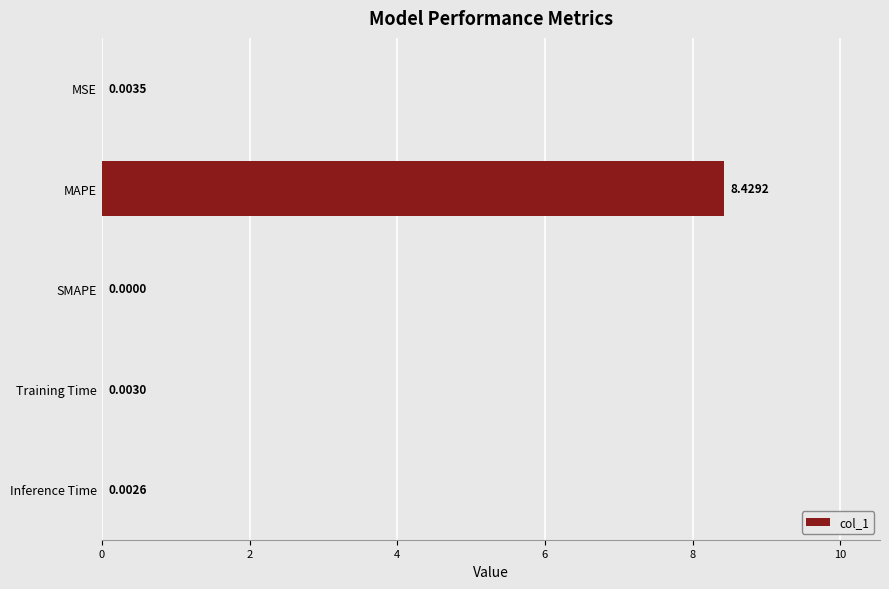

Between MSE and Inference Time, which is larger?

MSE